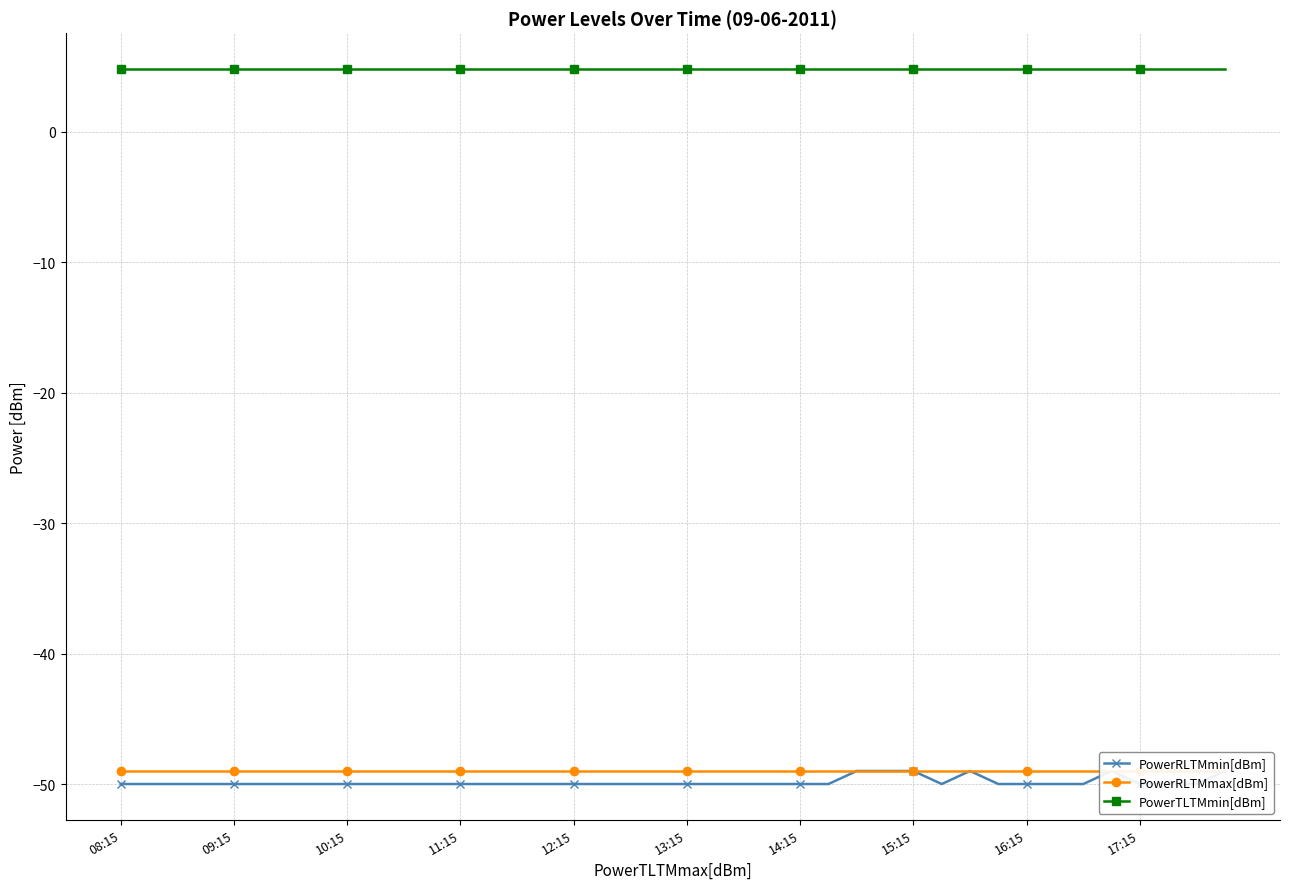

True or false: PowerRLTMmin[dBm] and PowerRLTMmax[dBm] cross at least once.

False